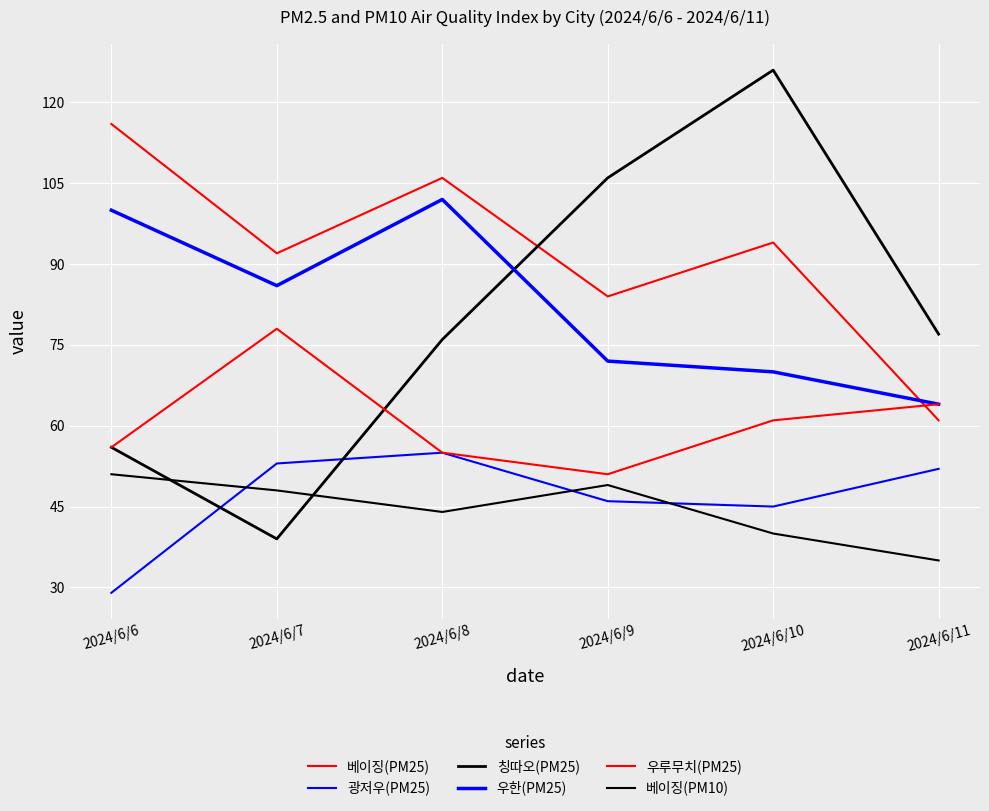

Does the chart have visible grid lines?

Yes